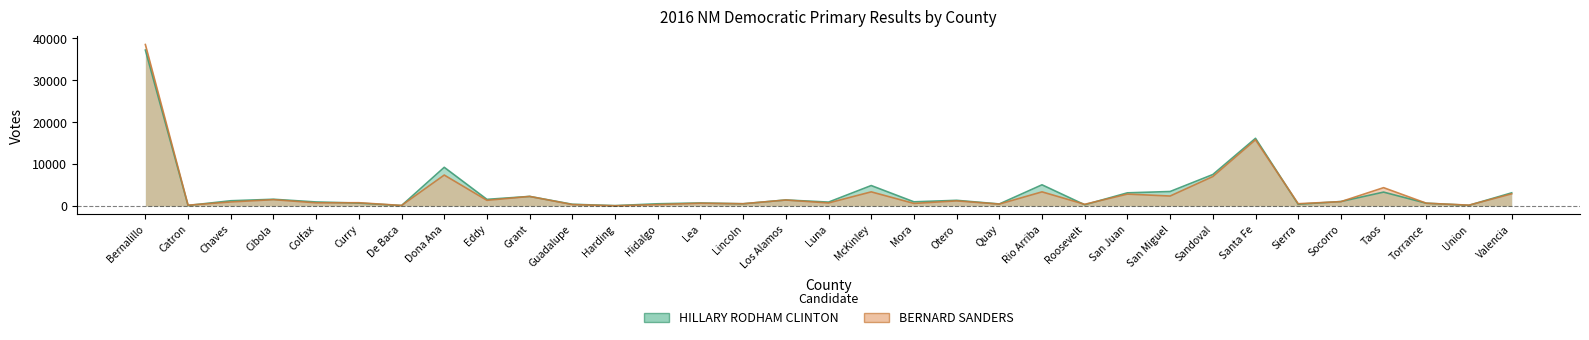

What are all the series names shown in the legend?

HILLARY RODHAM CLINTON, BERNARD SANDERS